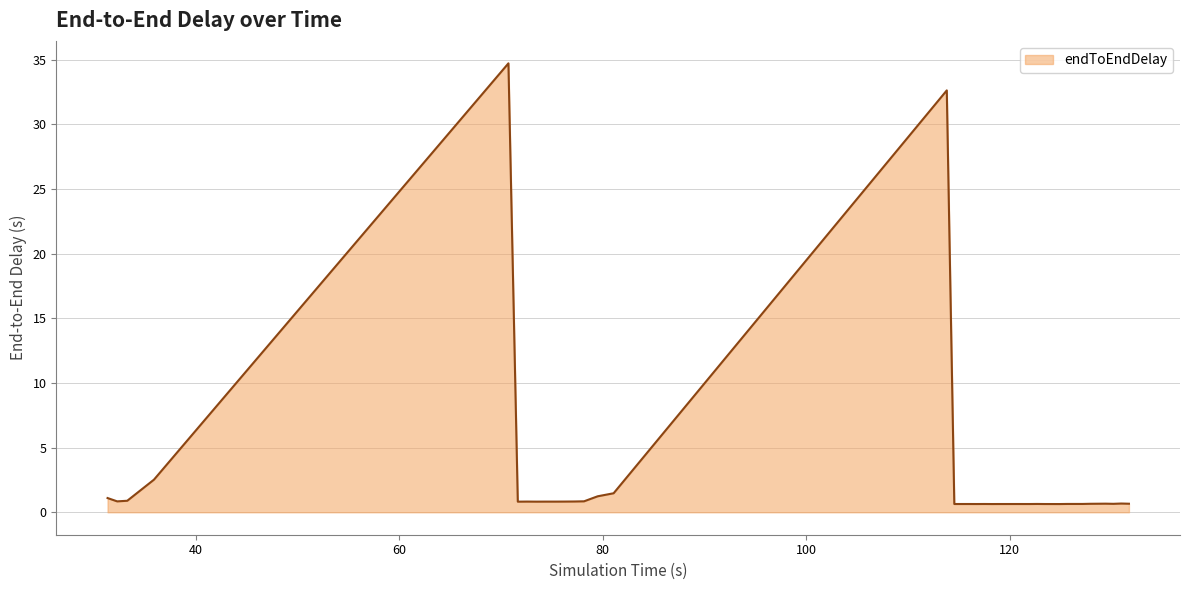

What is the difference between the second highest and minimum values?

32.0